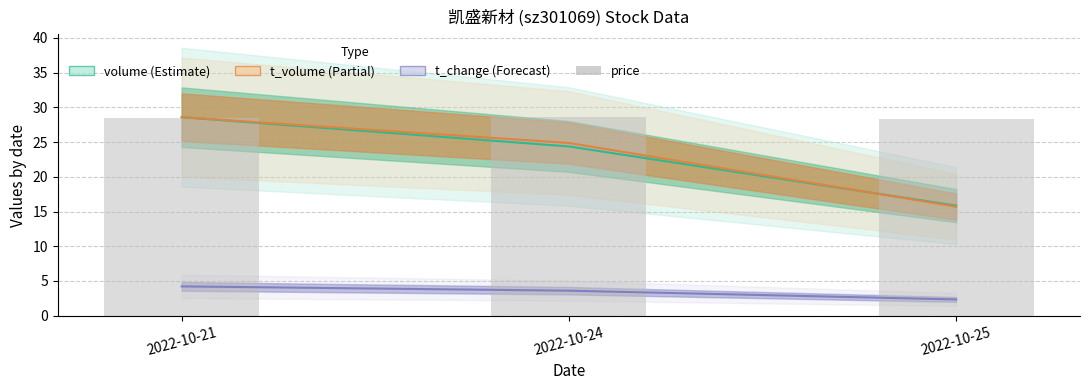

Is it true that the value at 2022-10-25 is 43.8?

False